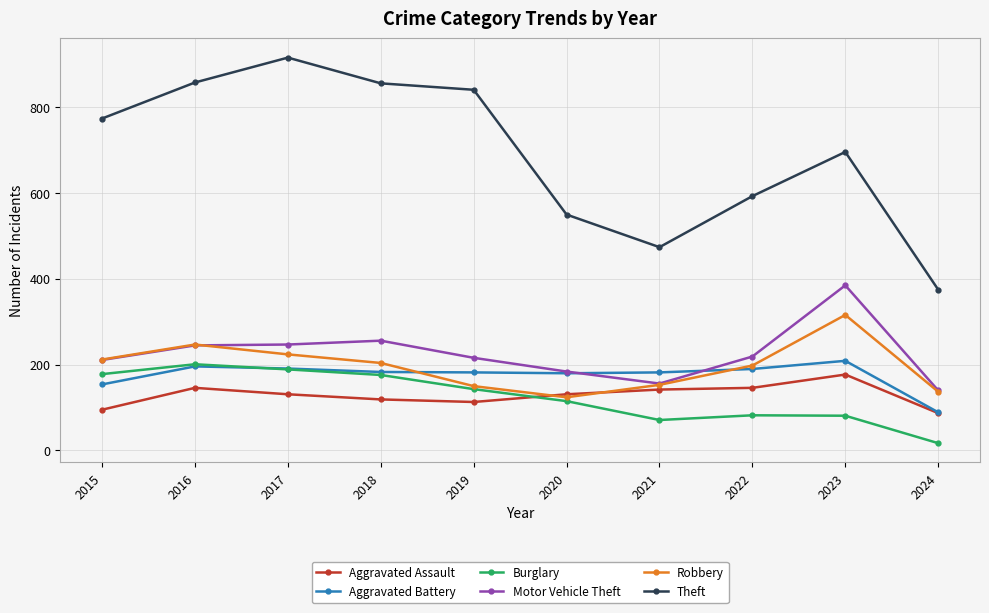

What is the difference between the second highest and minimum values in the Burglary series?

172